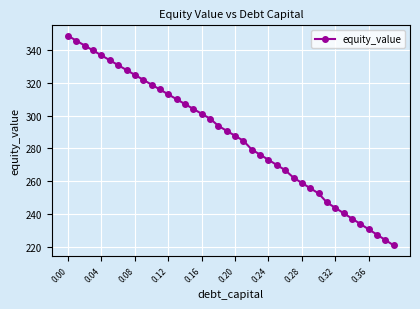

What is the value of the 35th point from the left?

237.1